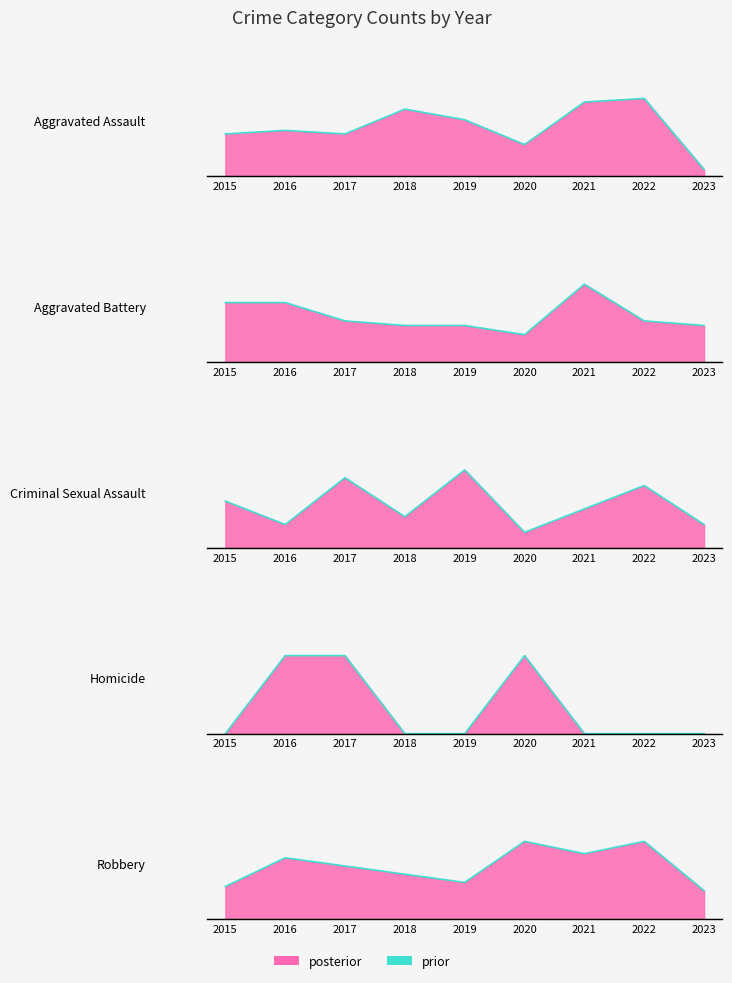

How many interior local valleys (lower than both neighbors) does the data have?

2